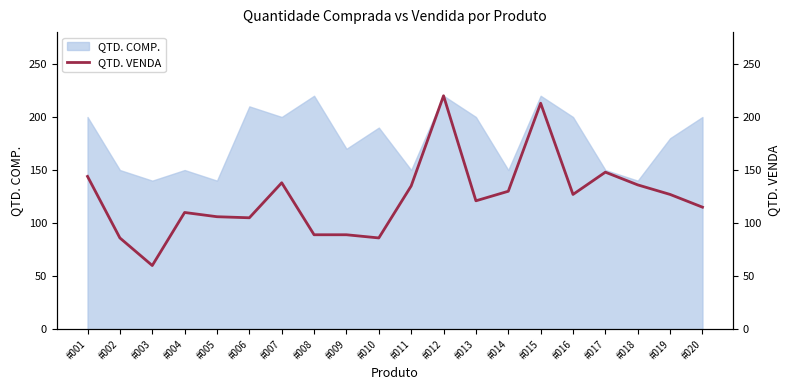

What is the average value?

124